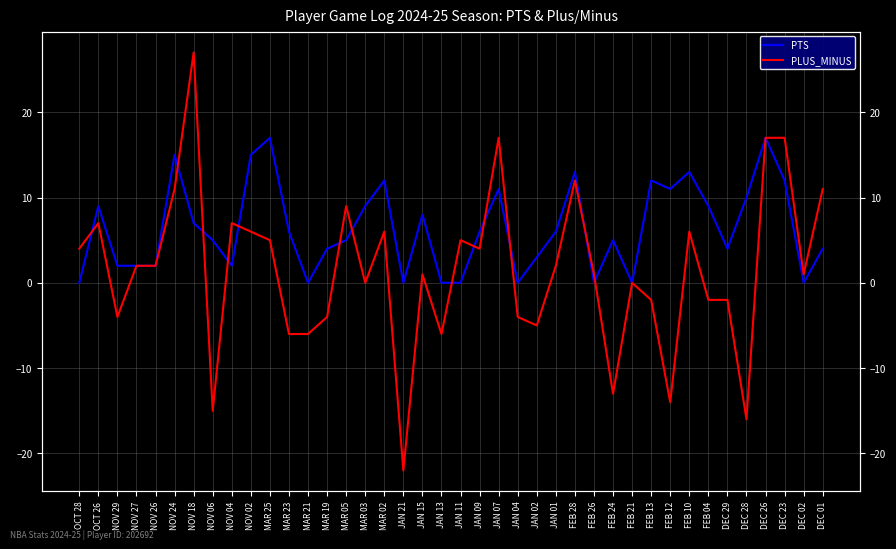

What is the label of the 1st point from the left?

OCT 28